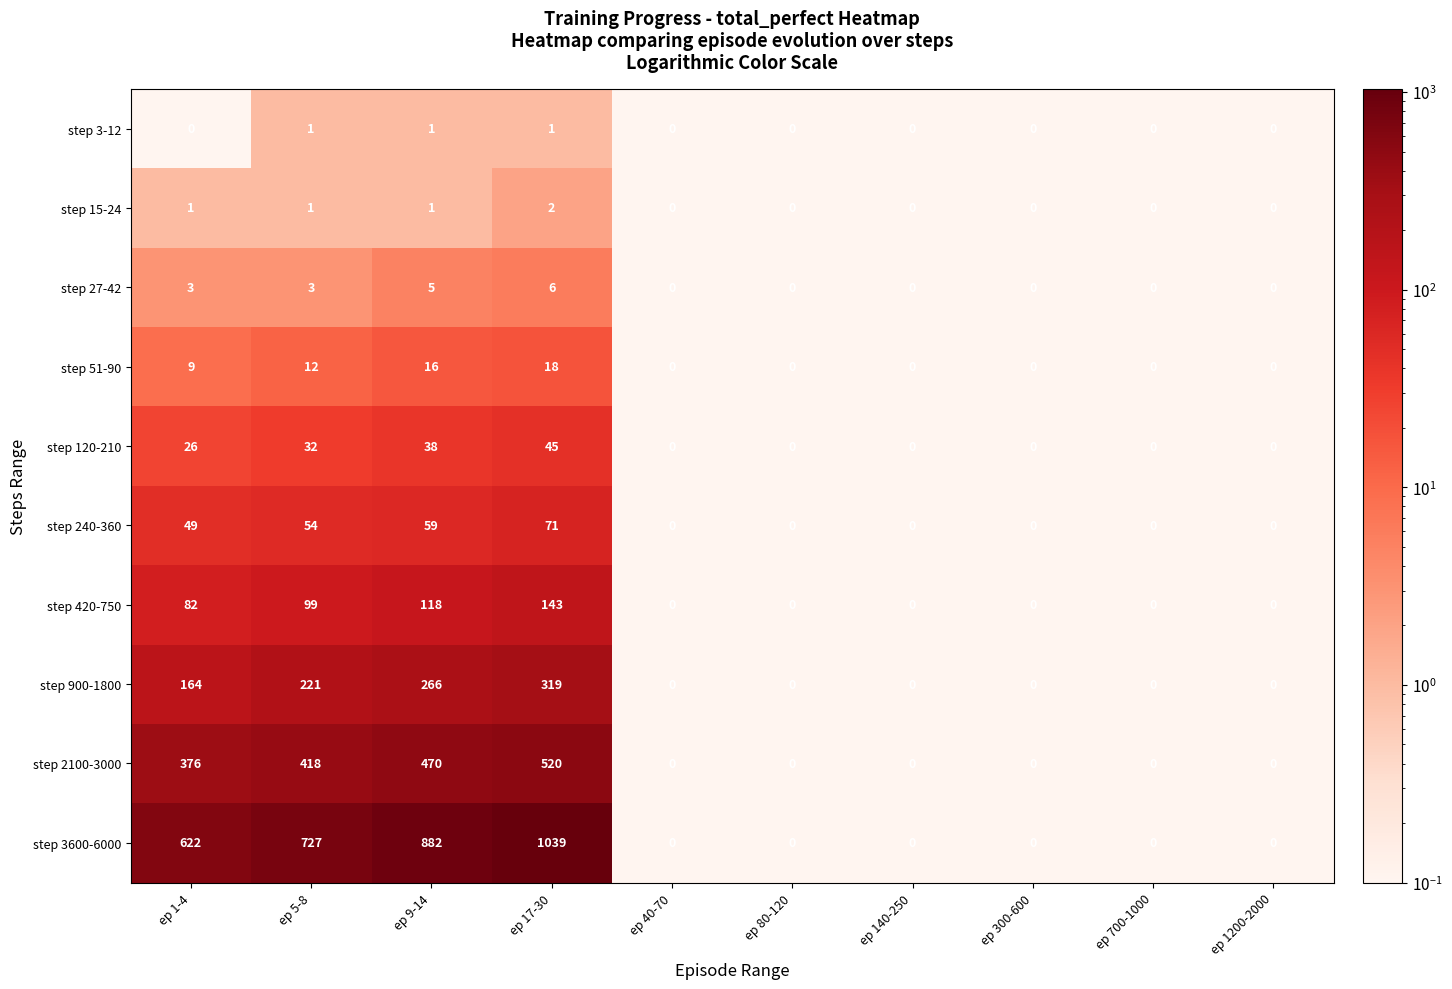

What is the difference between the highest and lowest values at ep 5-8?

726